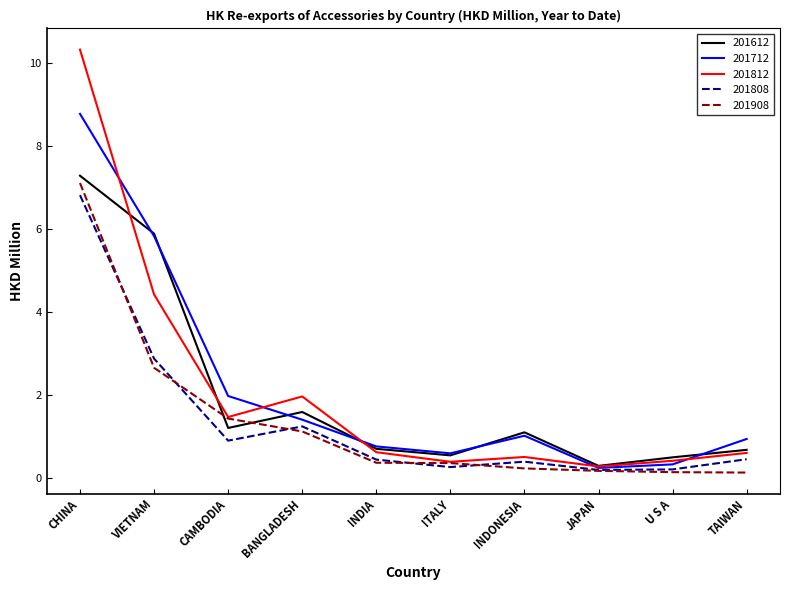

Is the value of 201712 at INDIA greater than the value of 201808 at JAPAN?

Yes